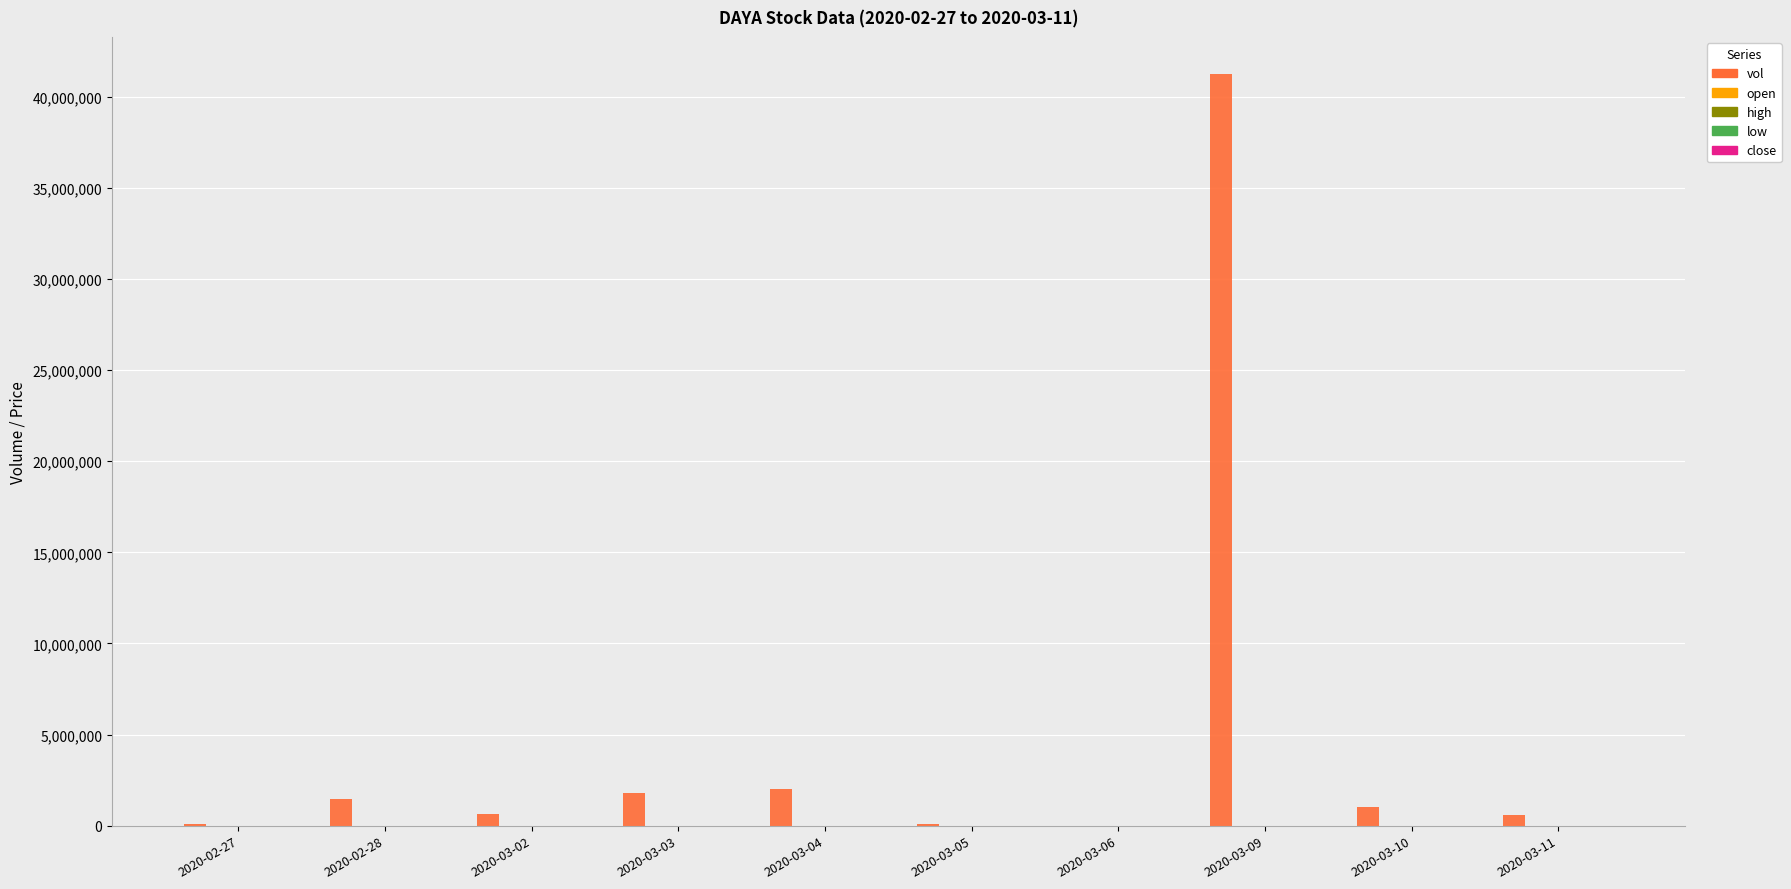

What is the maximum value shown in the chart?

41231700.0